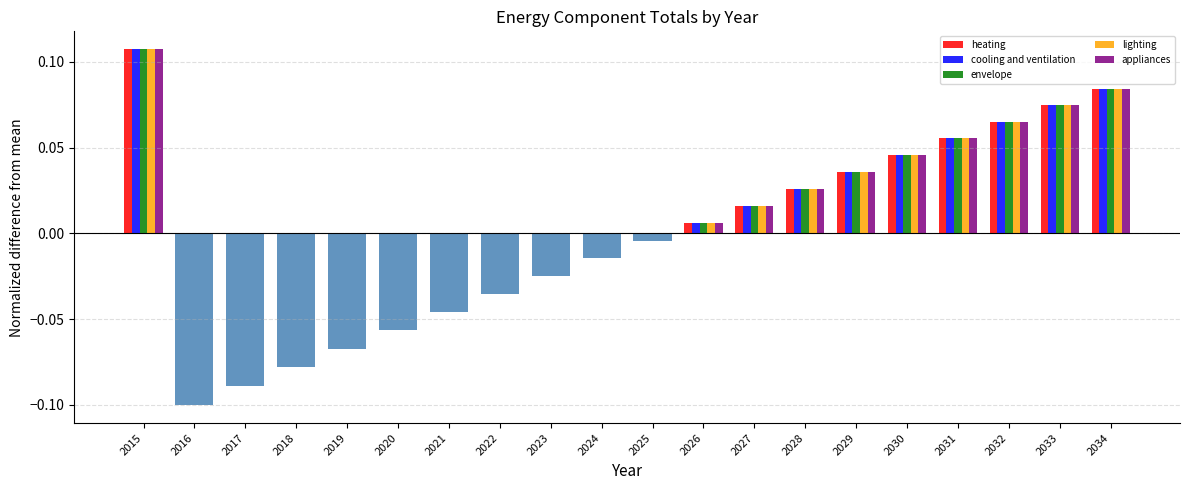

Count the number of data series in this chart.

5